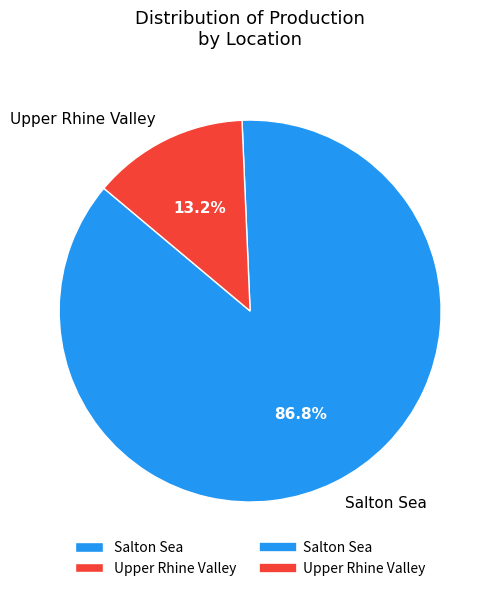

What is the smallest slice in the pie chart?

Upper Rhine Valley